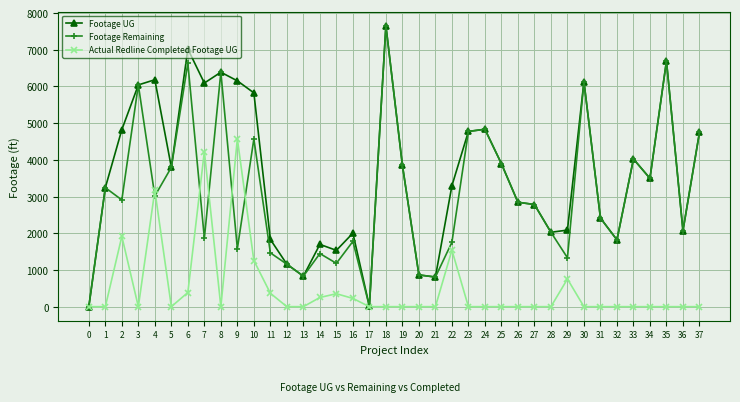

The Footage Remaining series shows -4491 at 0. True or false?

False